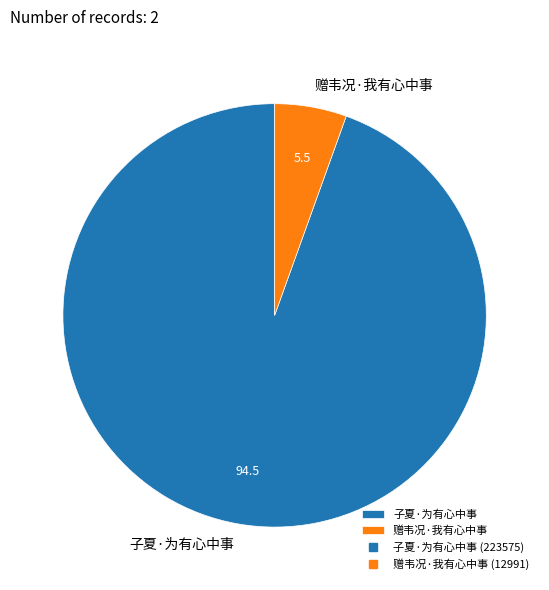

Combined, do 赠韦况·我有心中事 and 子夏·为有心中事 account for over 50%?

Yes